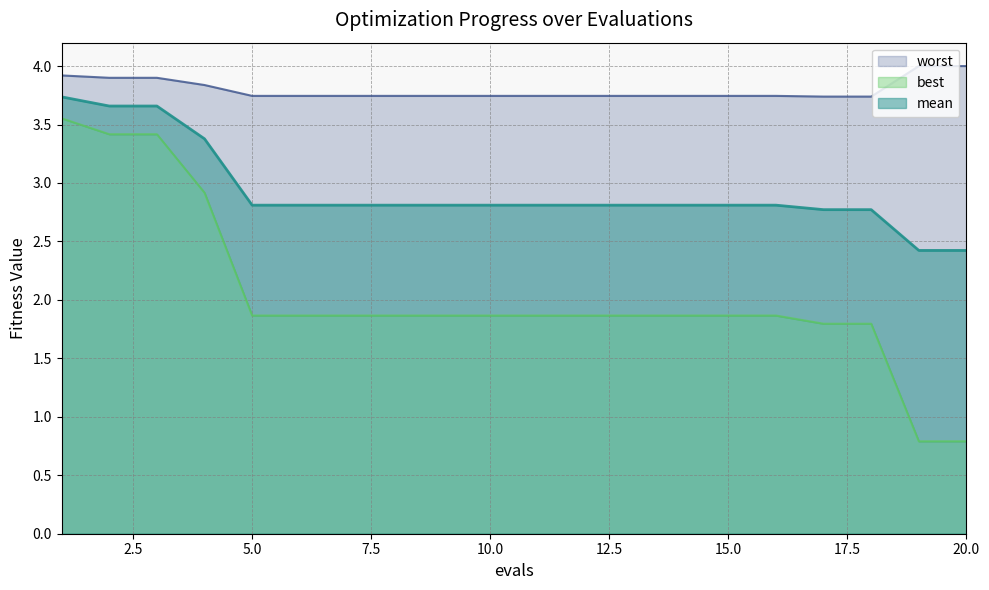

True or false: best and mean intersect in this chart.

False